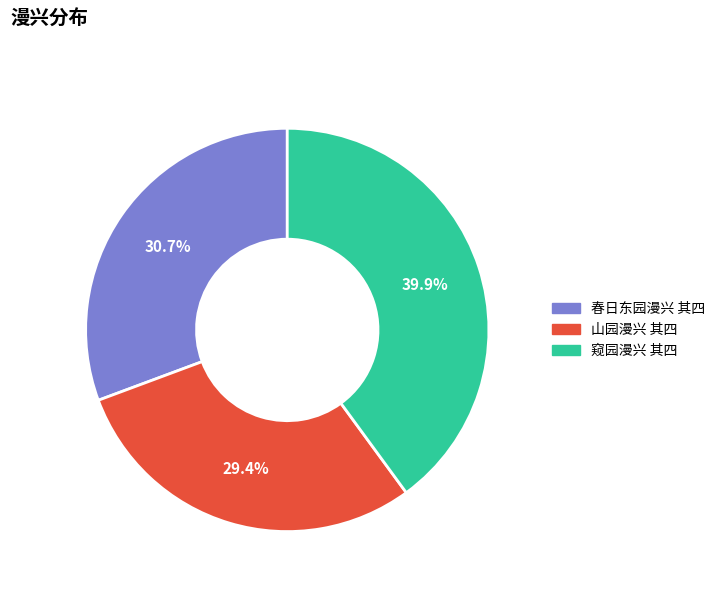

The 山园漫兴 其四 slice represents 21% of the pie. True or false?

False